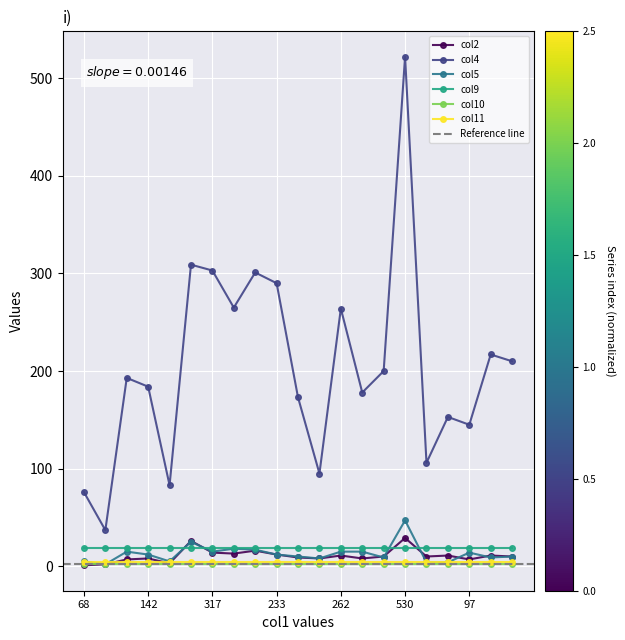

True or false: col2 has a value of 11 at 262.

True